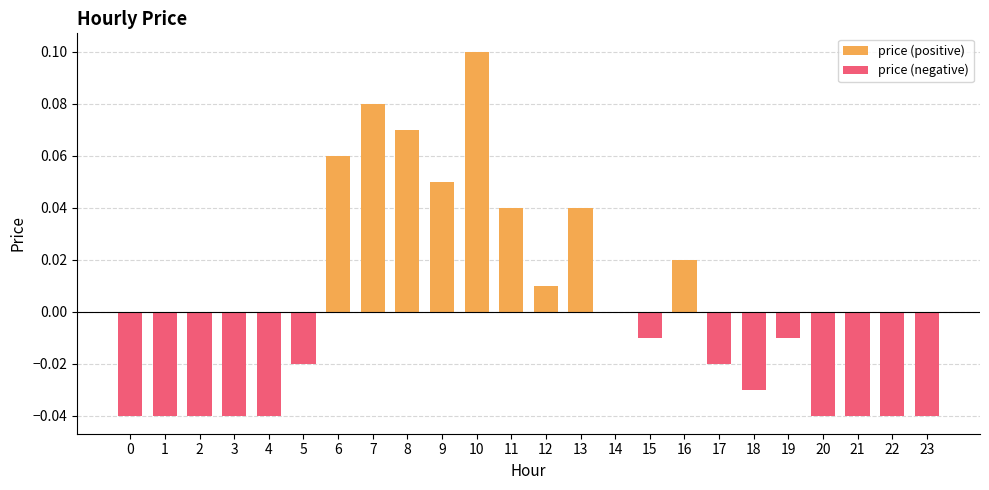

How many categories are shown in the chart?

24